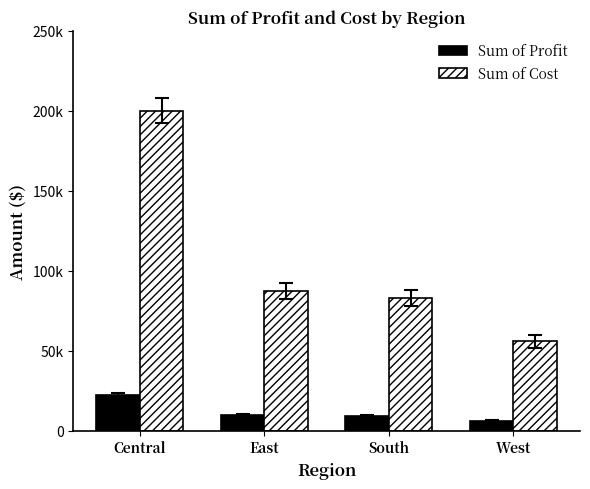

Does the chart contain stacked bars?

No